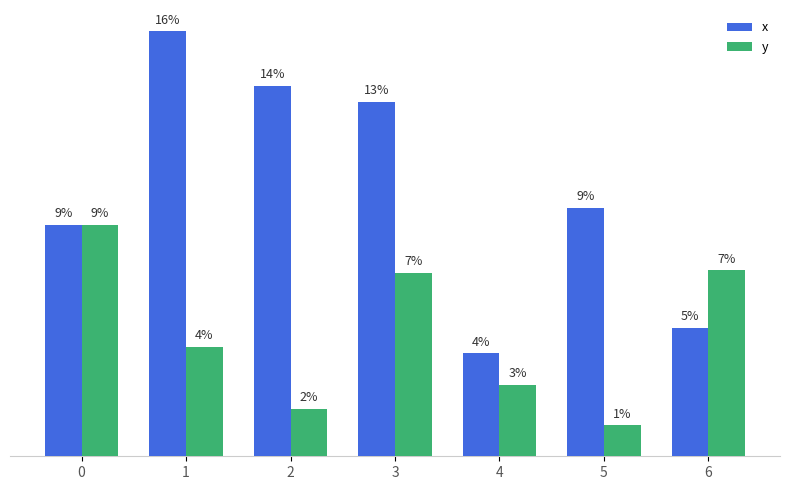

Reading left to right, extract all data points from this chart.

x: 0=5.0	1=9.2	2=8.0	3=7.7	4=2.2	5=5.4	6=2.8
y: 0=5.0	1=2.4	2=1.0	3=4.0	4=1.6	5=0.7	6=4.0